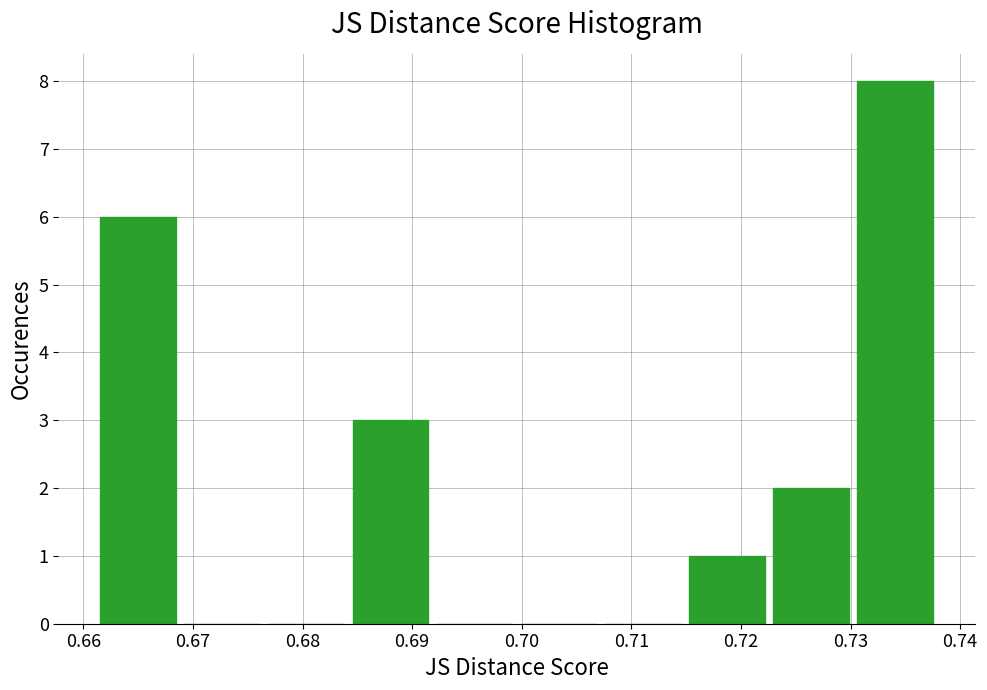

Which range on the x-axis has the tallest bar?

0.730 to 0.738